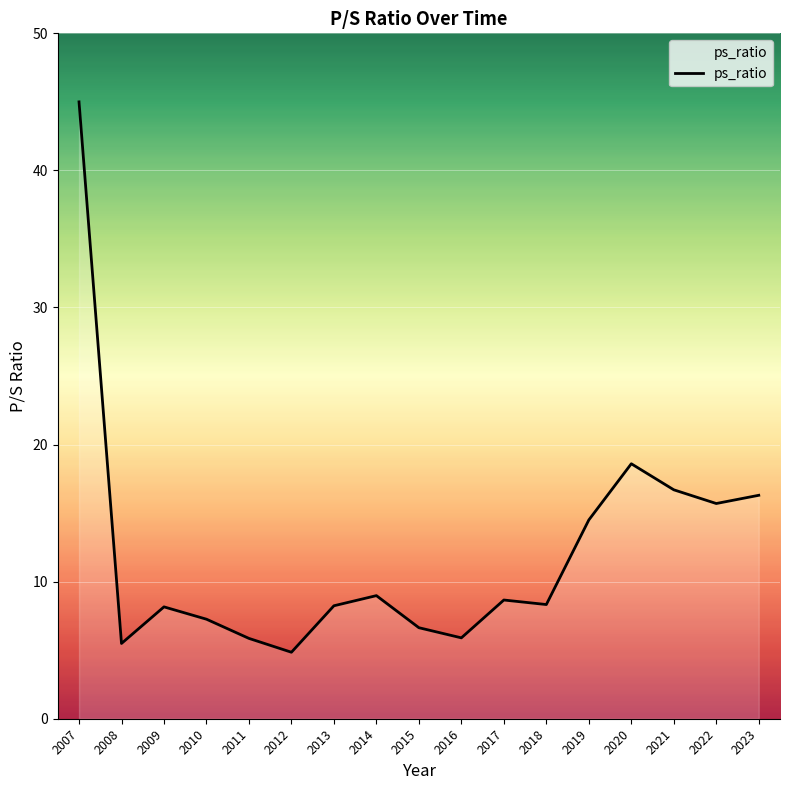

Which has a higher value, 2017 or 2021?

2021